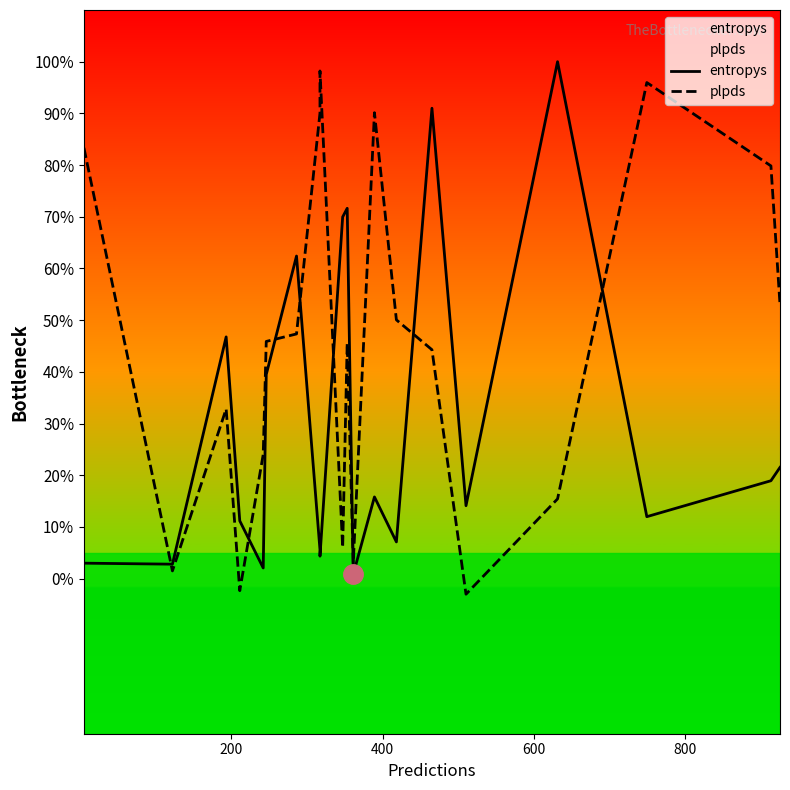

How many negative values does the plpds series have?

2